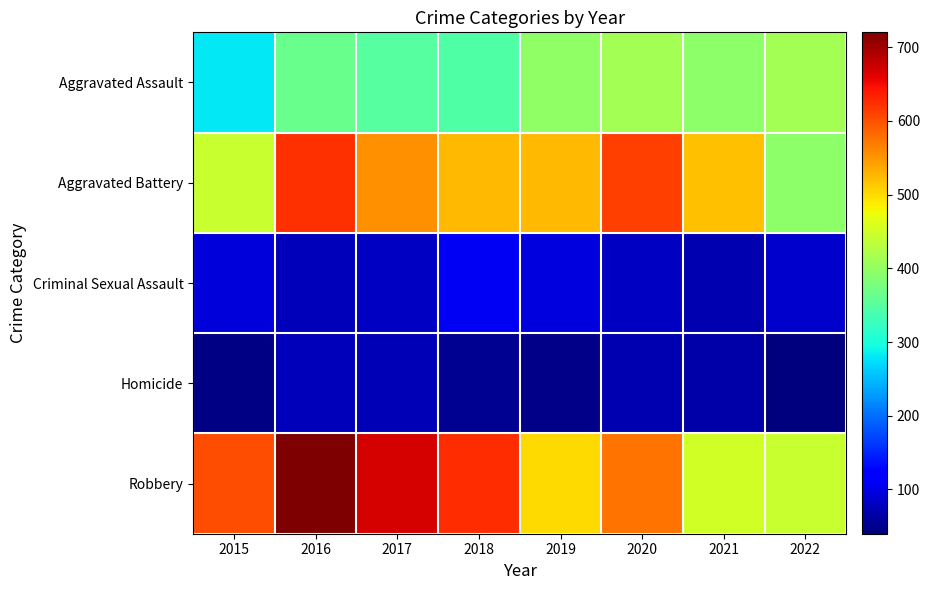

At which category is the sum across all series the highest?

2016